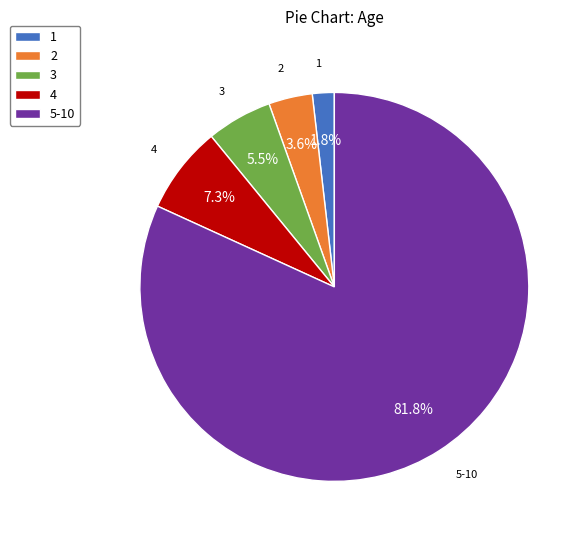

Is the sum of 3 and 2 greater than half?

No